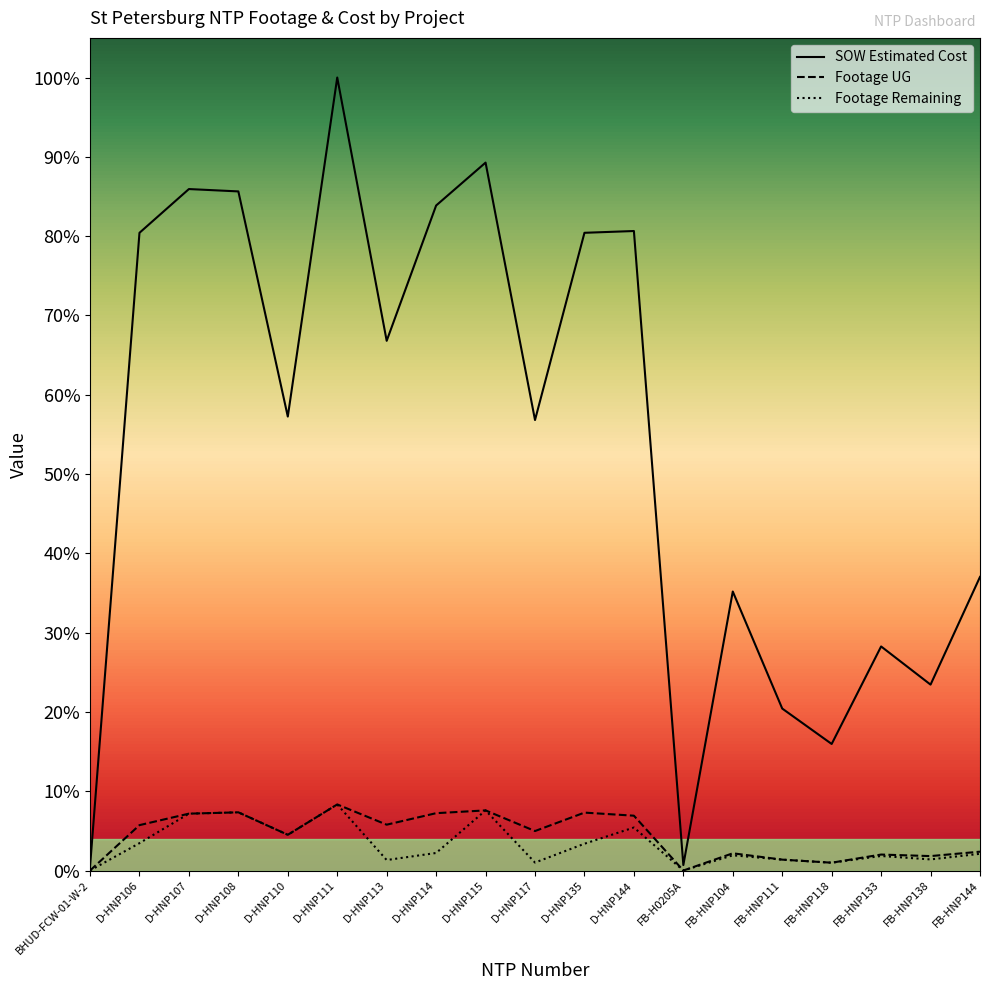

At which label does Footage Remaining reach its peak?

D-HNP111